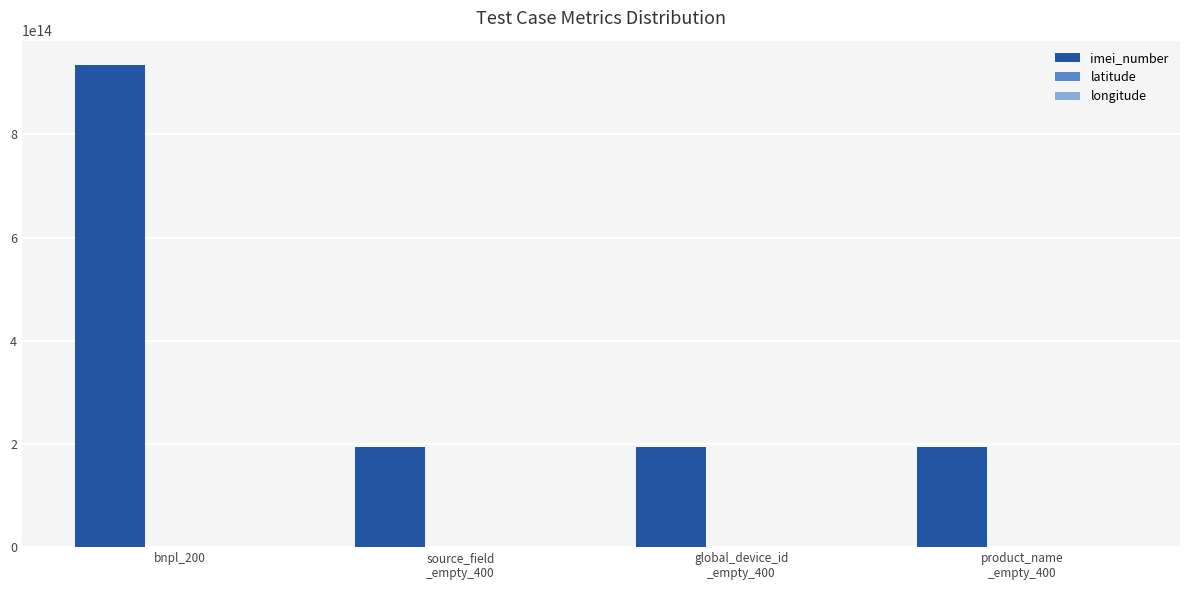

Which series has the largest total across all categories?

imei_number